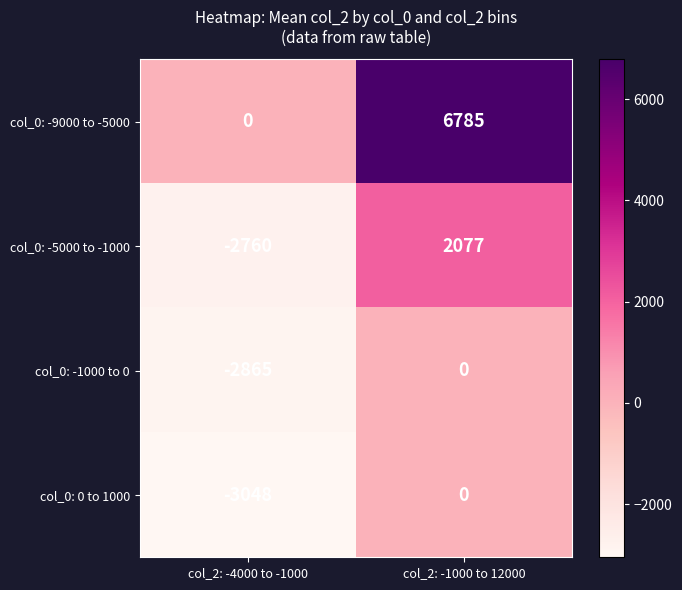

At which category is the sum across all series the highest?

col_2: -1000 to 12000